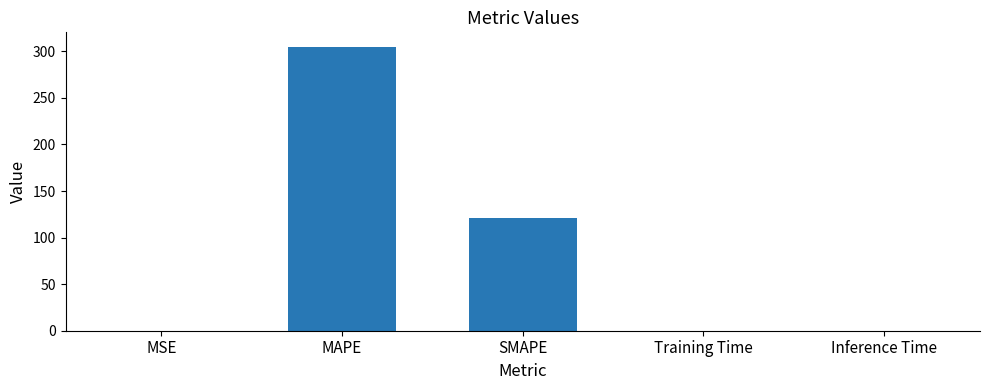

The chart shows a value of 403.1 at MAPE. True or false?

False